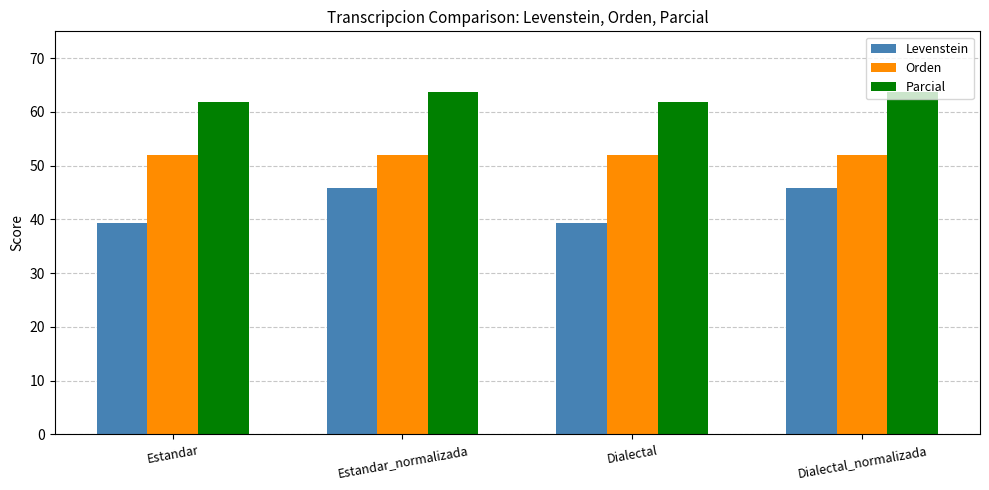

Reading left to right, extract all data points from this chart.

Levenstein: Estandar=39.3	Estandar_normalizada=45.8	Dialectal=39.3	Dialectal_normalizada=45.8
Orden: Estandar=51.9	Estandar_normalizada=51.9	Dialectal=51.9	Dialectal_normalizada=51.9
Parcial: Estandar=61.8	Estandar_normalizada=63.6	Dialectal=61.8	Dialectal_normalizada=63.6